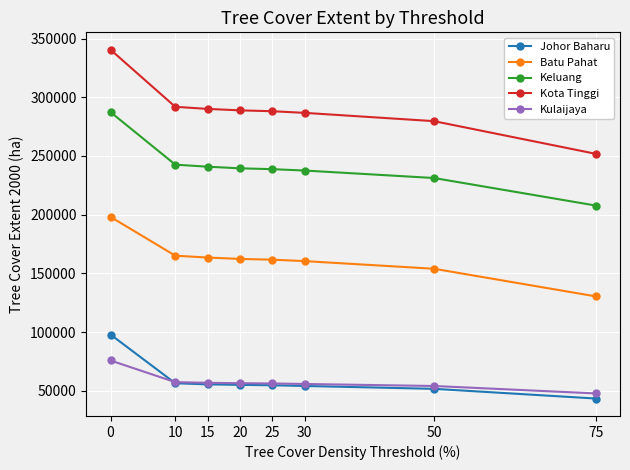

True or false: Kulaijaya and Keluang intersect in this chart.

False